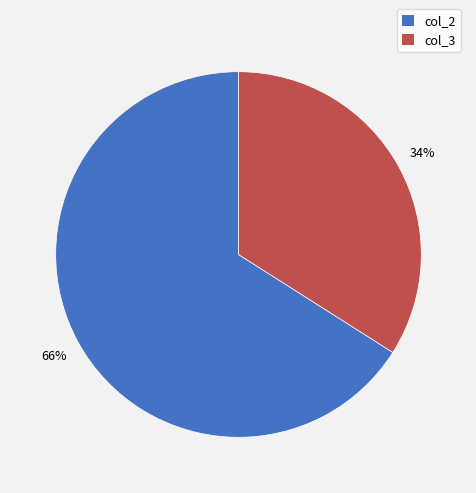

To the nearest percent, what is the average slice percentage?

50%